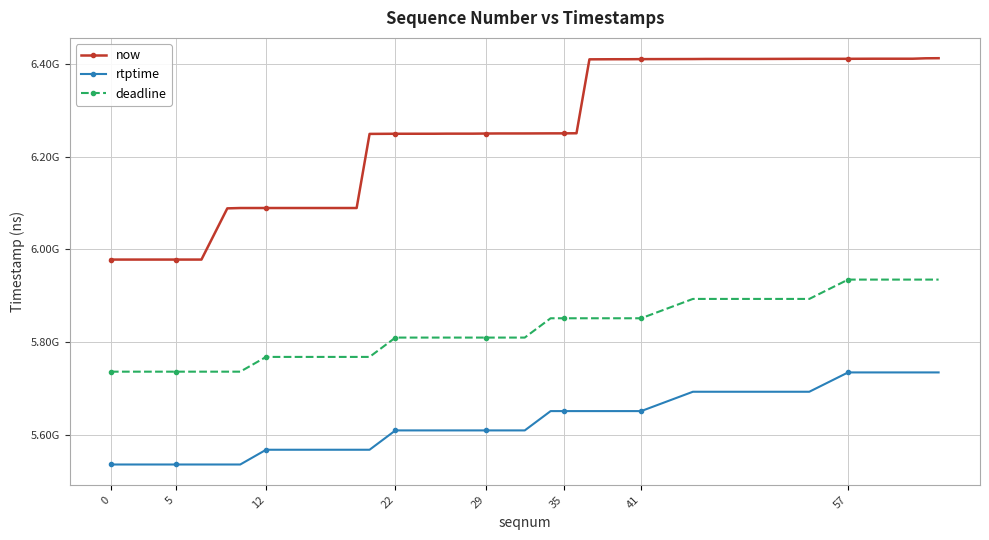

What are all the series names shown in the legend?

now, rtptime, deadline